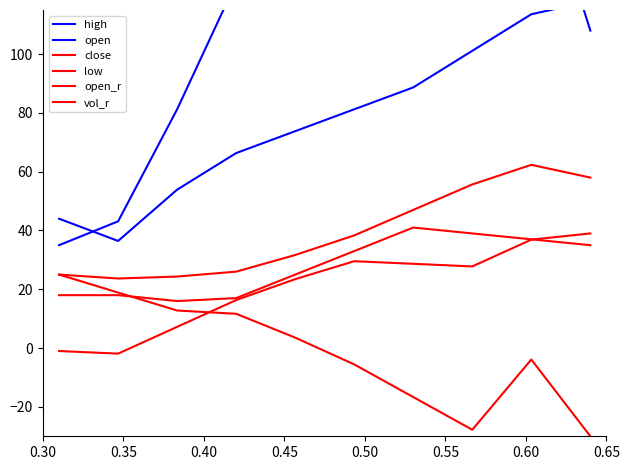

At which category does high reach its first local valley?

0.35